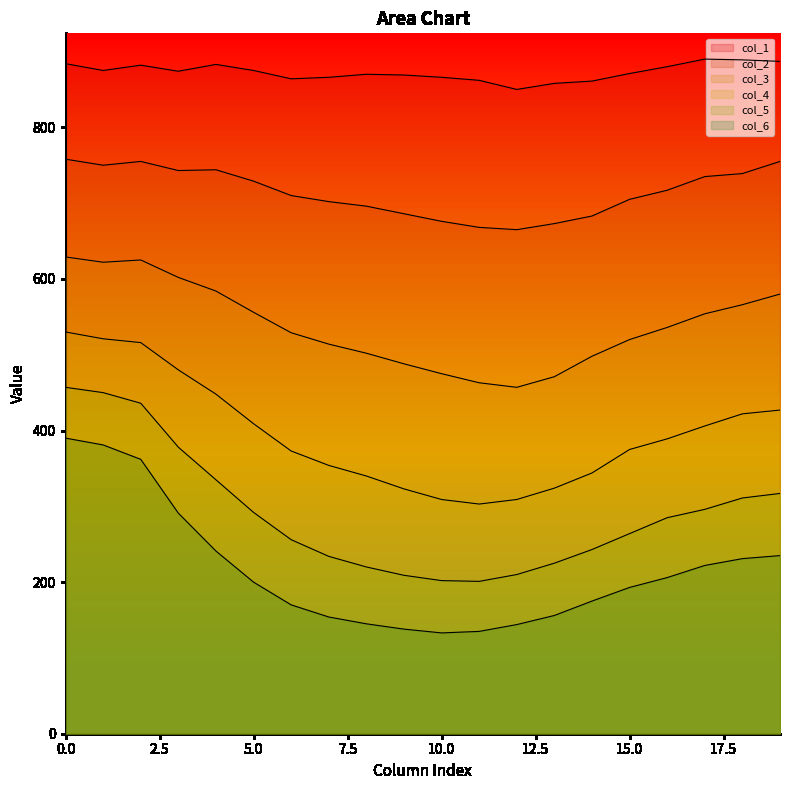

True or false: col_5 and col_1 intersect in this chart.

False